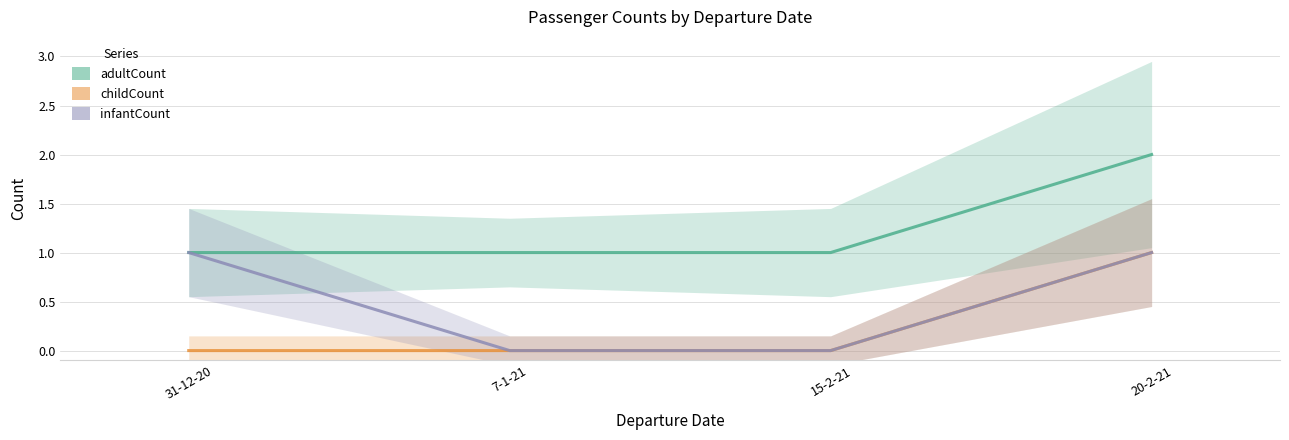

What is the difference between the adultCount values at 31-12-20 and 20-2-21?

1